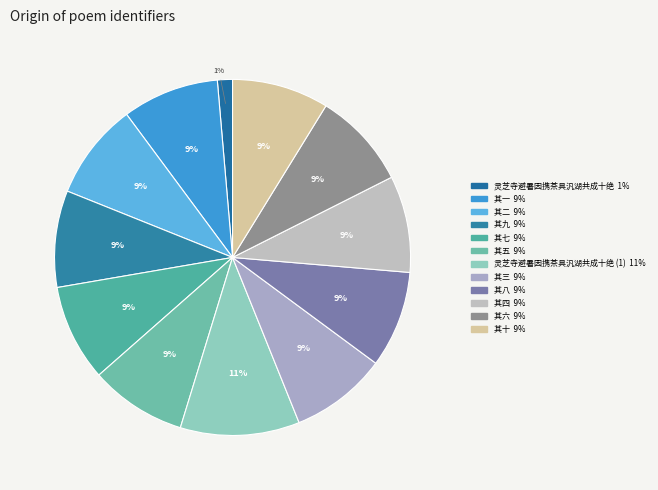

Rank the categories by value from highest to lowest.

灵芝寺避暑因携茶具汎湖共成十绝, 其十, 其四, 其二, 其八, 其三, 其五, 其七, 其六, 其九, 其一, 灵芝寺避暑因携茶具汎湖共成十绝